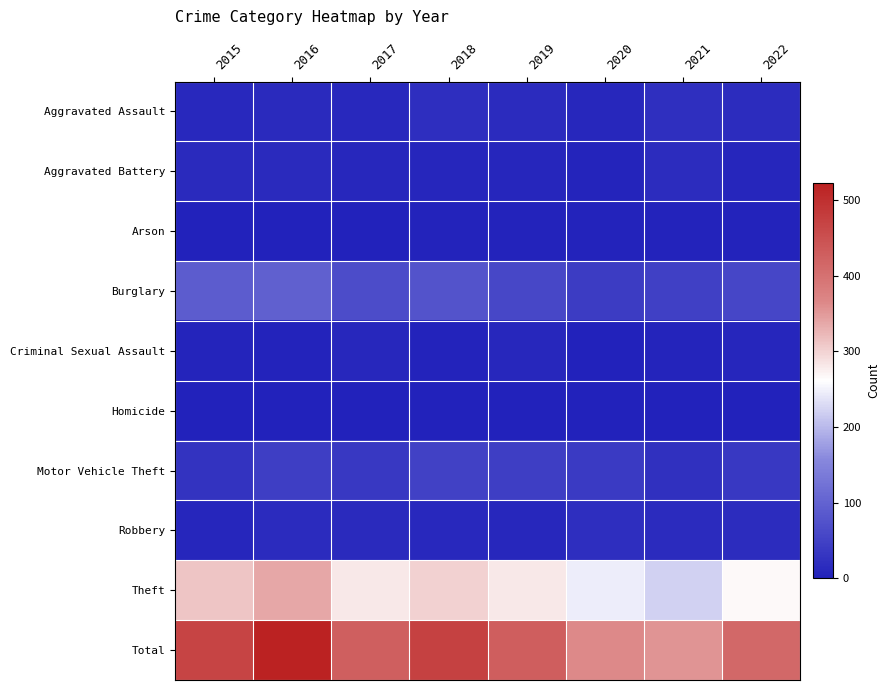

Count the number of categories in the chart.

8